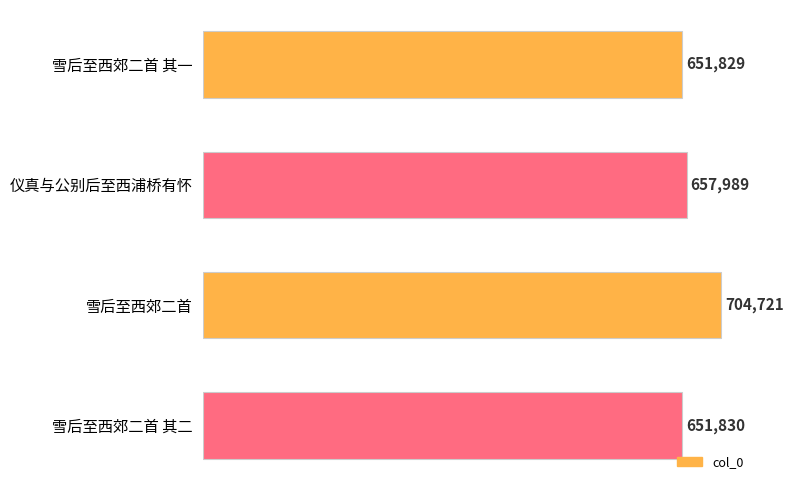

List the labels in order of value, smallest first.

雪后至西郊二首 其一, 雪后至西郊二首 其二, 仪真与公别后至西浦桥有怀, 雪后至西郊二首